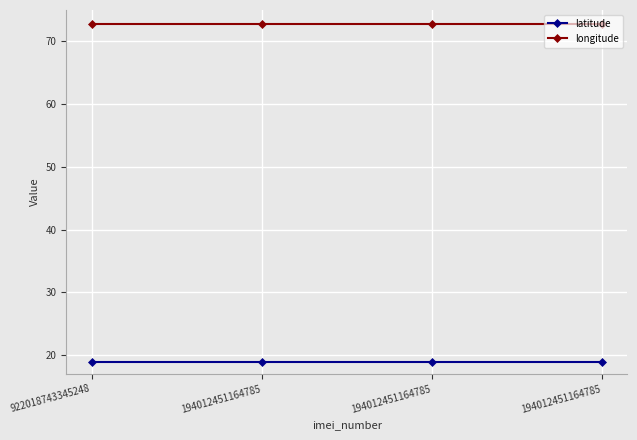

Reading left to right, transcribe all the data shown in this chart.

latitude: 18.9	18.9	18.9	18.9
longitude: 72.8	72.8	72.8	72.8